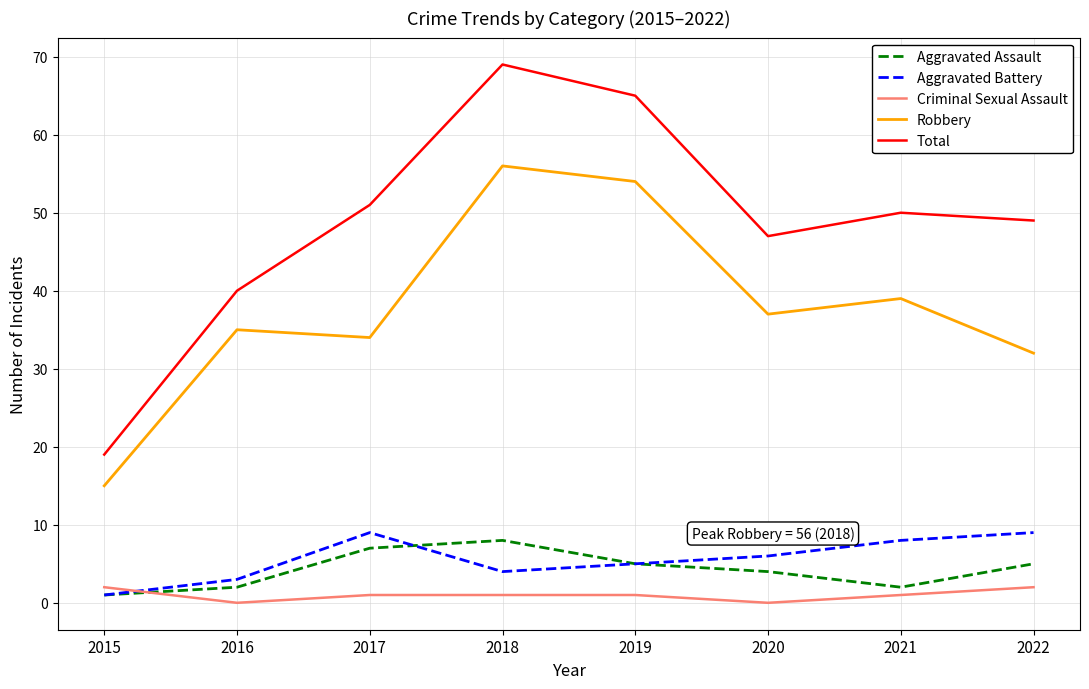

Reading left to right, list all the values displayed in this chart.

Aggravated Assault: 1	2	7	8	5	4	2	5
Aggravated Battery: 1	3	9	4	5	6	8	9
Criminal Sexual Assault: 2	0	1	1	1	0	1	2
Robbery: 15	35	34	56	54	37	39	32
Total: 19	40	51	69	65	47	50	49